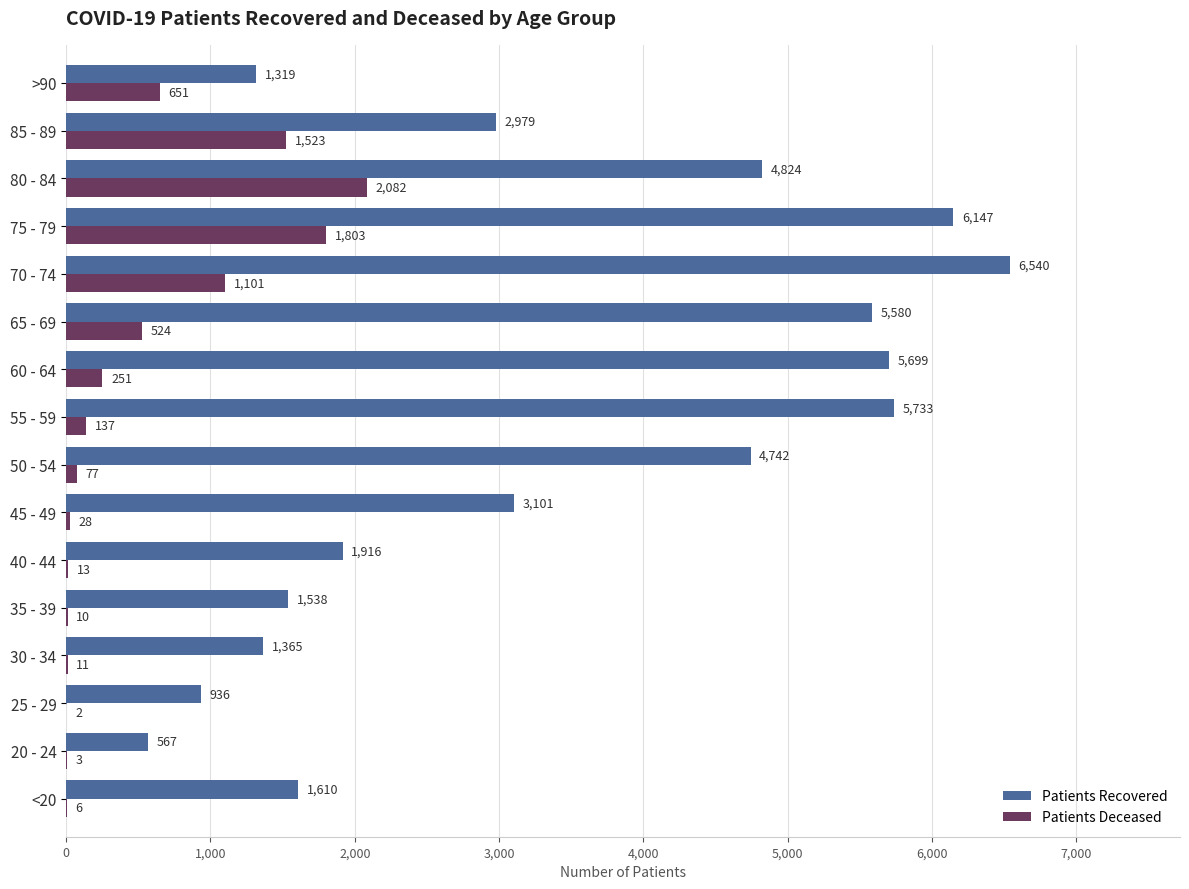

Count the number of data series in this chart.

2